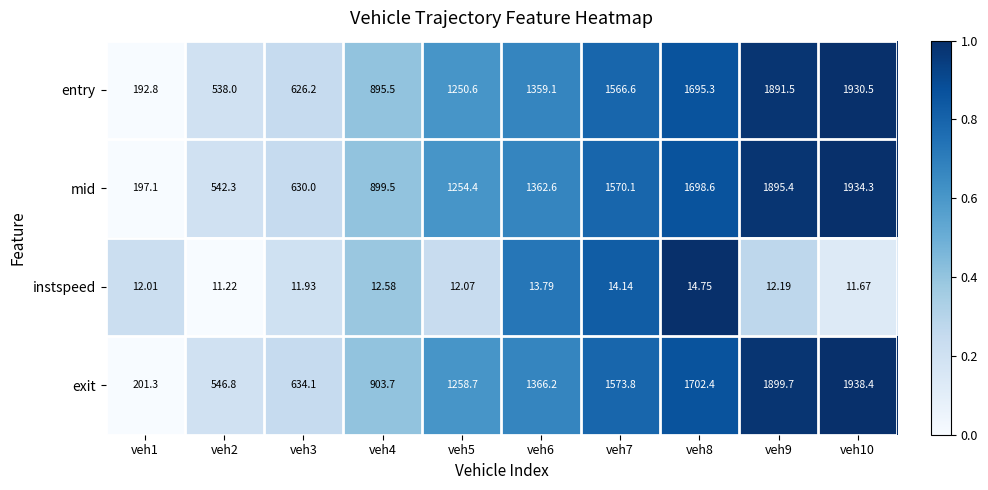

What is the total value across all series at veh5?

3775.8